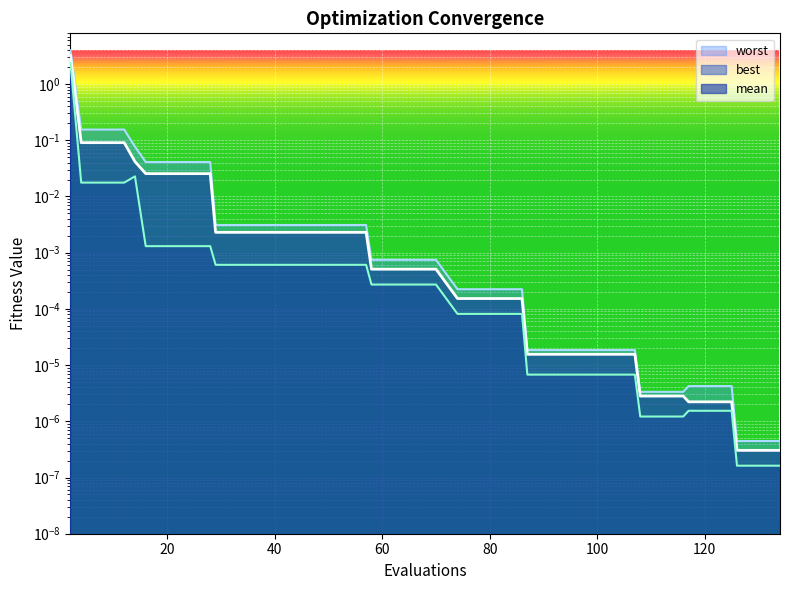

True or false: best has a value of 0.0 at 78.

True